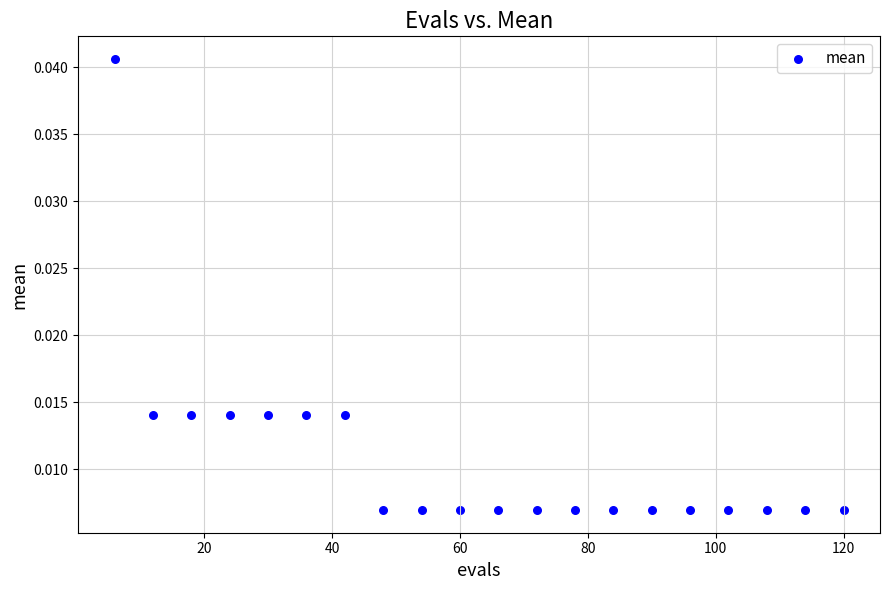

Count the number of points in this scatter plot.

20